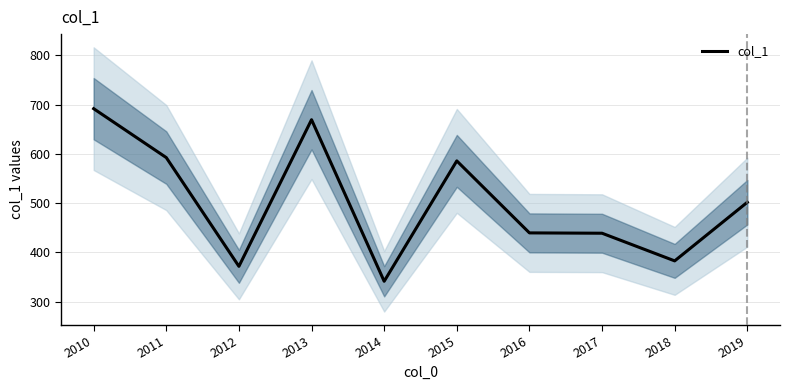

What is the ratio of the value at 2019 to the value at 2016?

1.1